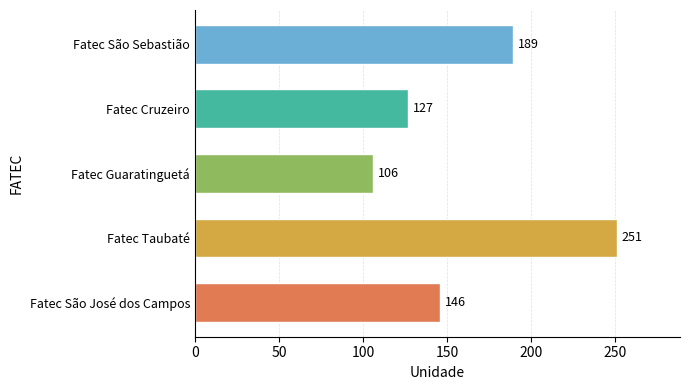

Is it true that the value at Fatec São Sebastião is 318?

False